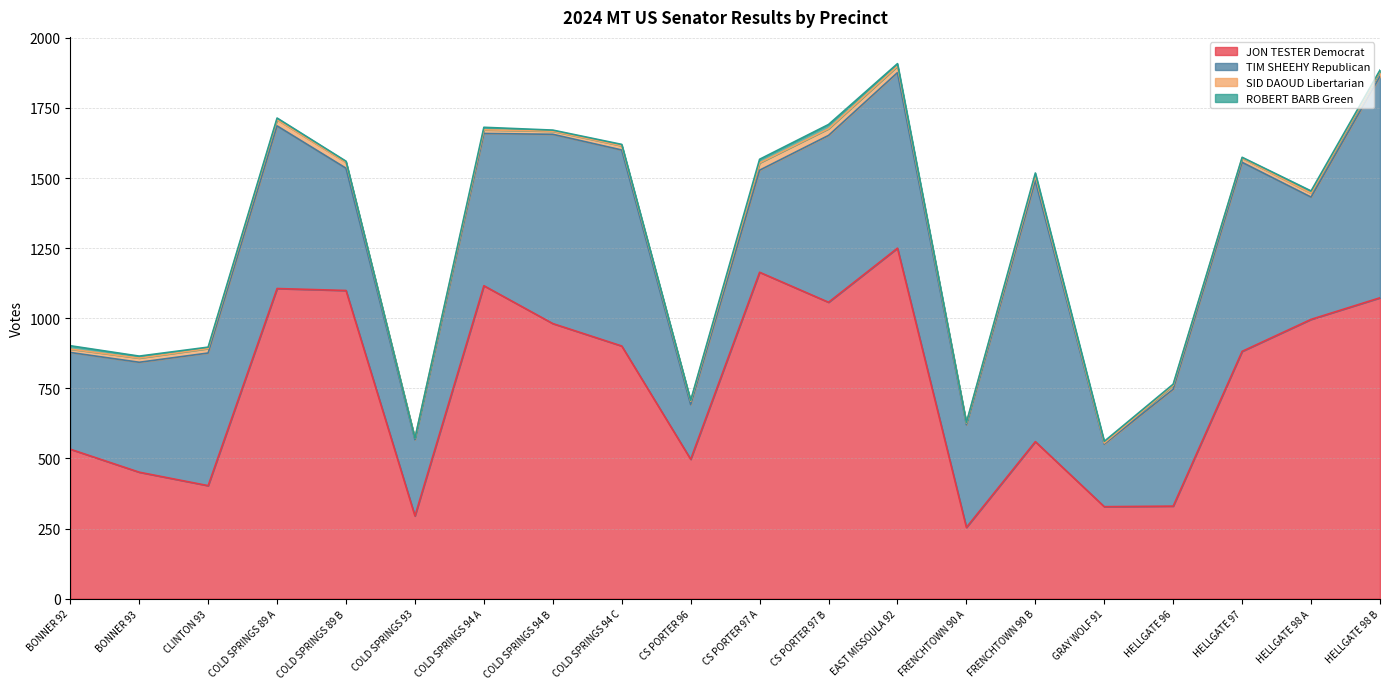

Where do TIM SHEEHY Republican and JON TESTER Democrat first cross each other?

BONNER 93 and CLINTON 93